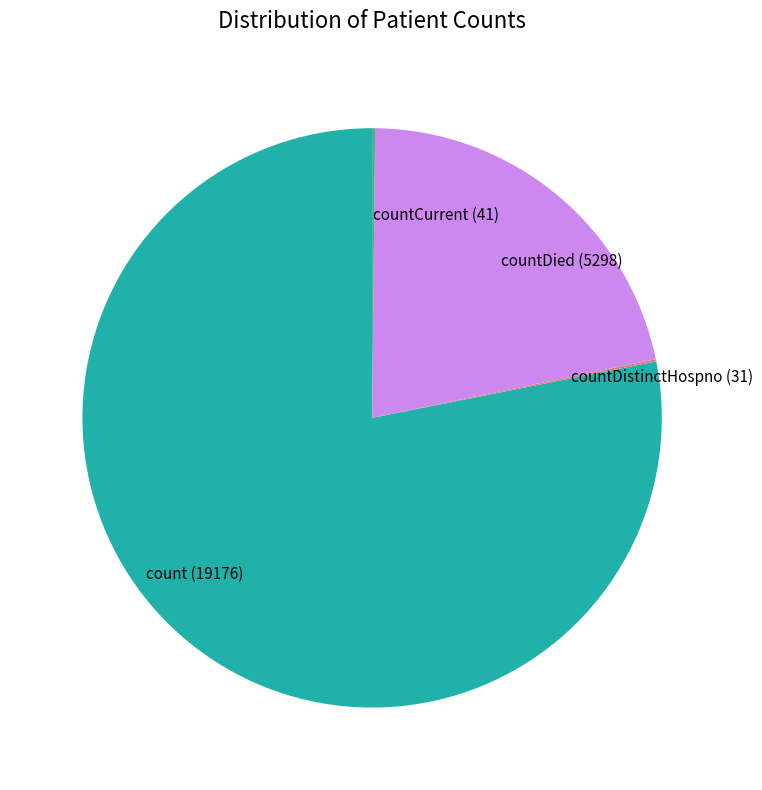

Approximately how many times larger is the value at count compared to countDied?

3.6